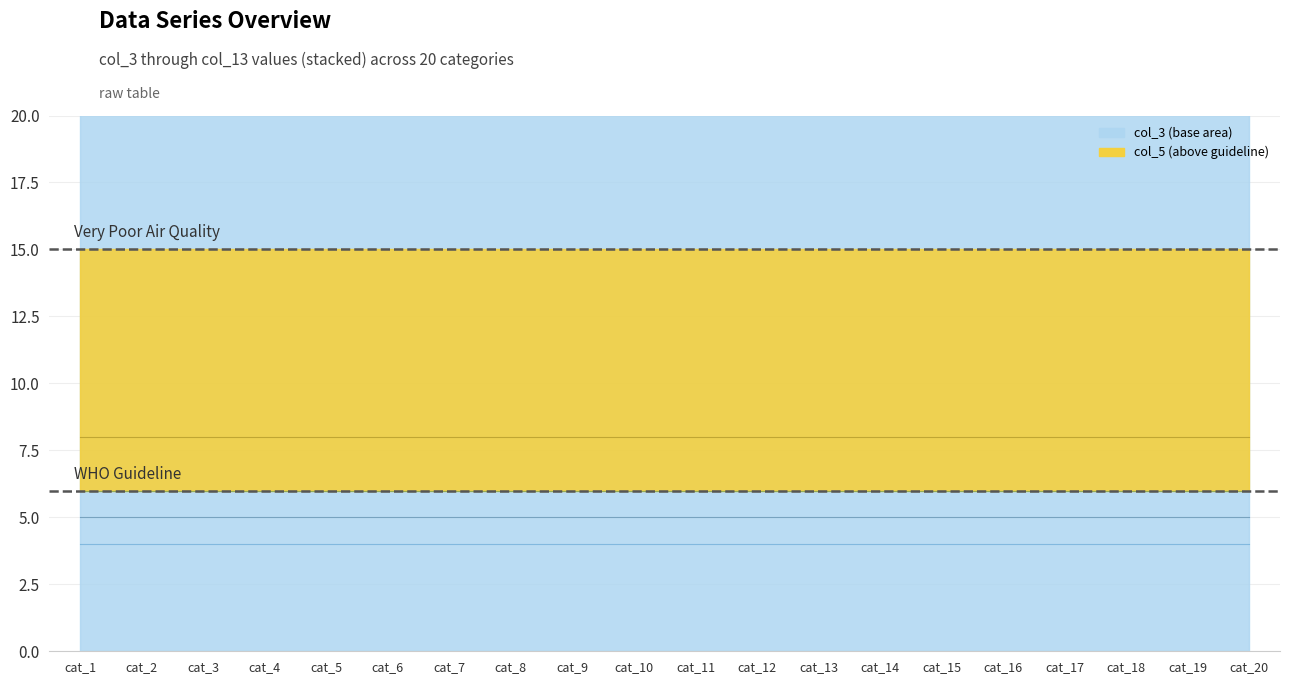

Does the chart display data point markers on the line(s)?

No